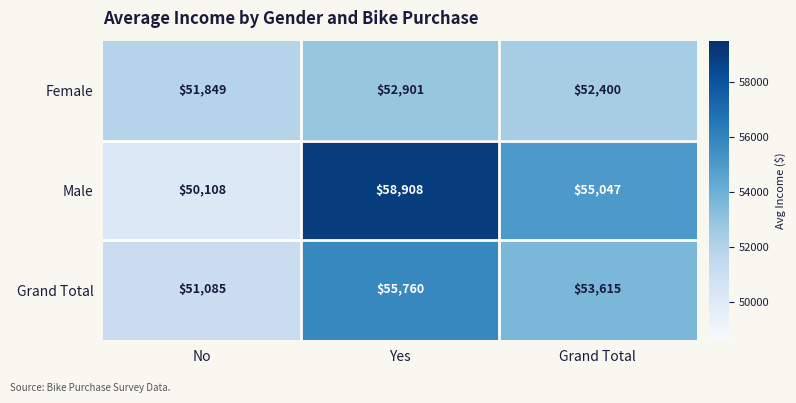

Reading right to left, what are all the values shown in this chart?

Female: 52400	52901	51849
Male: 55047	58908	50108
Grand Total: 53615	55760	51085